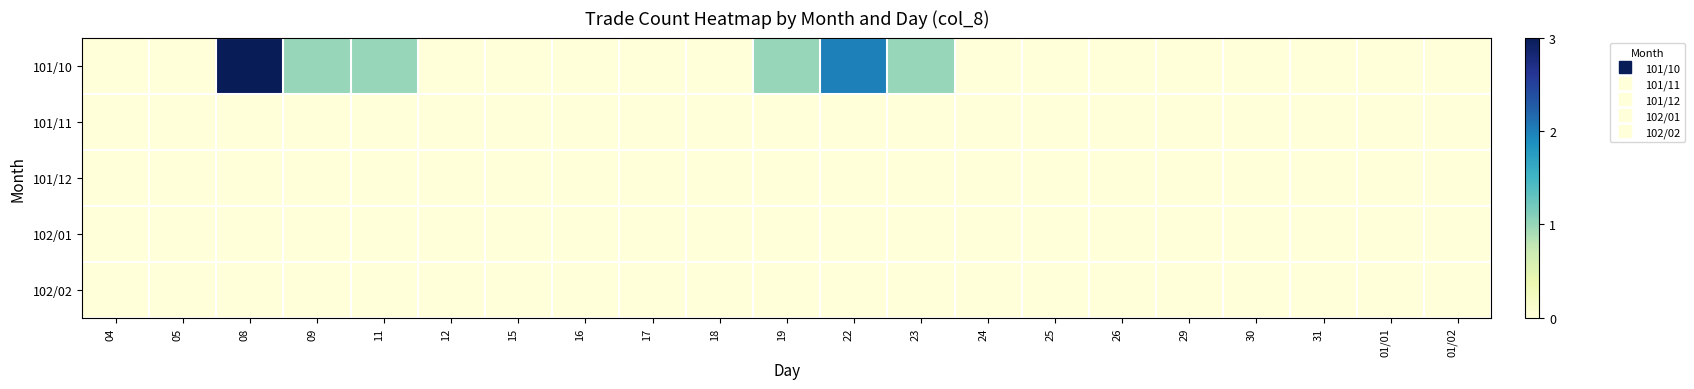

Between 17 and 30, which is larger?

17